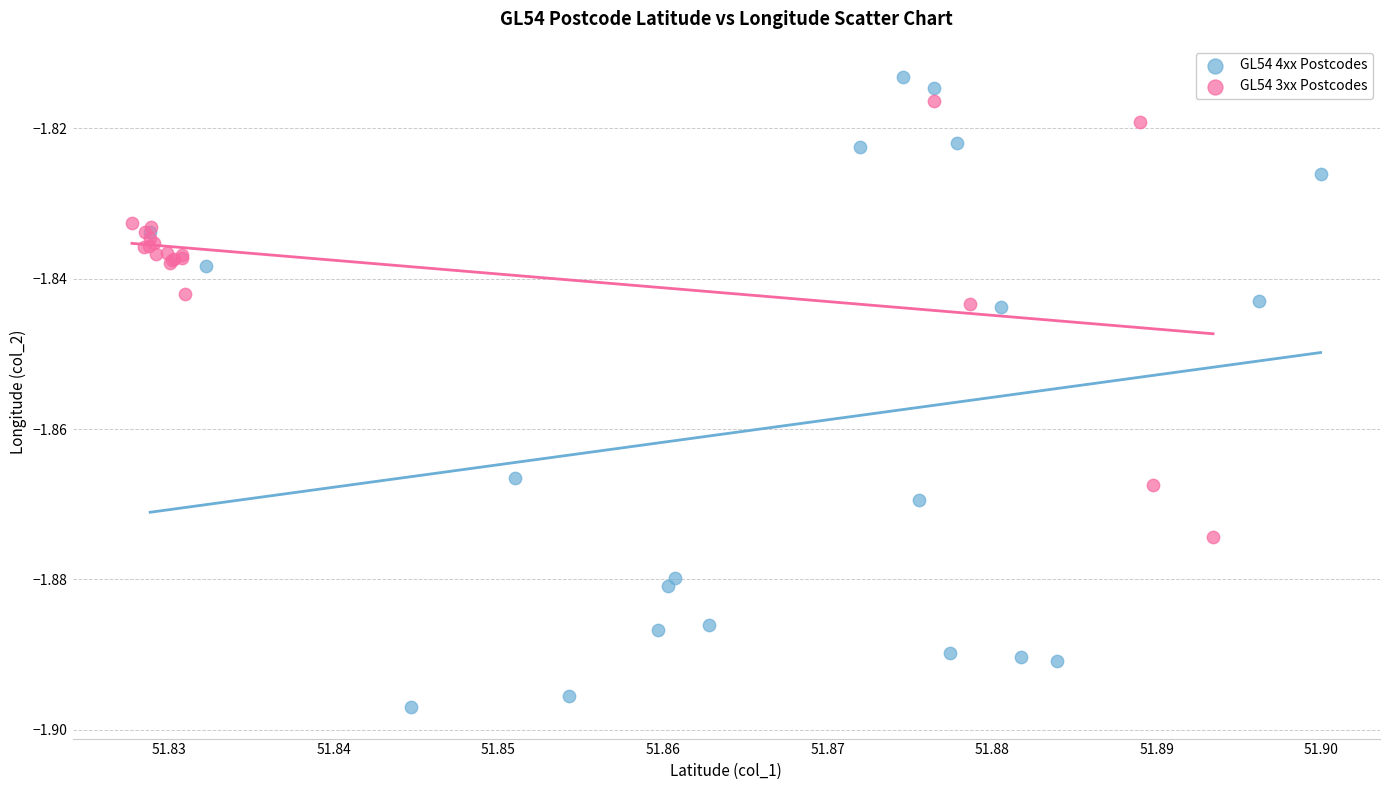

Which series has the largest Y range (max minus min)?

GL54 4xx Postcodes